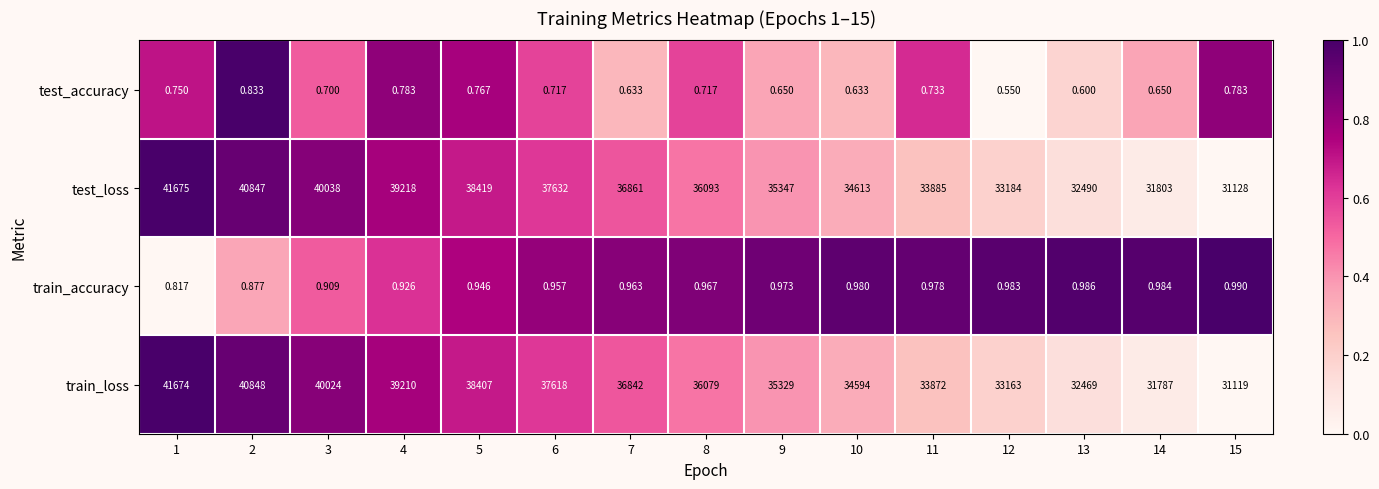

Which series changed the most between 3 and 11?

test_loss